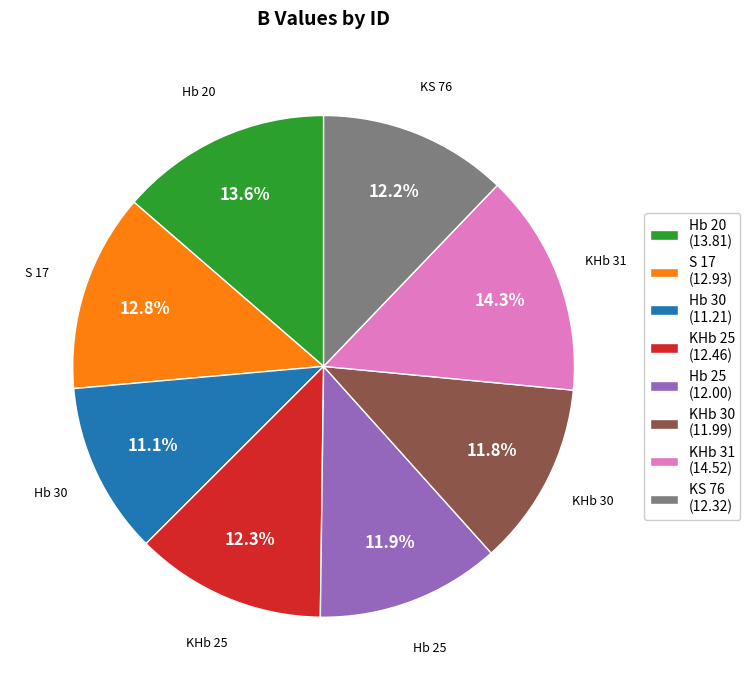

To the nearest percent, what is the difference between the largest and smallest slice percentages?

3%